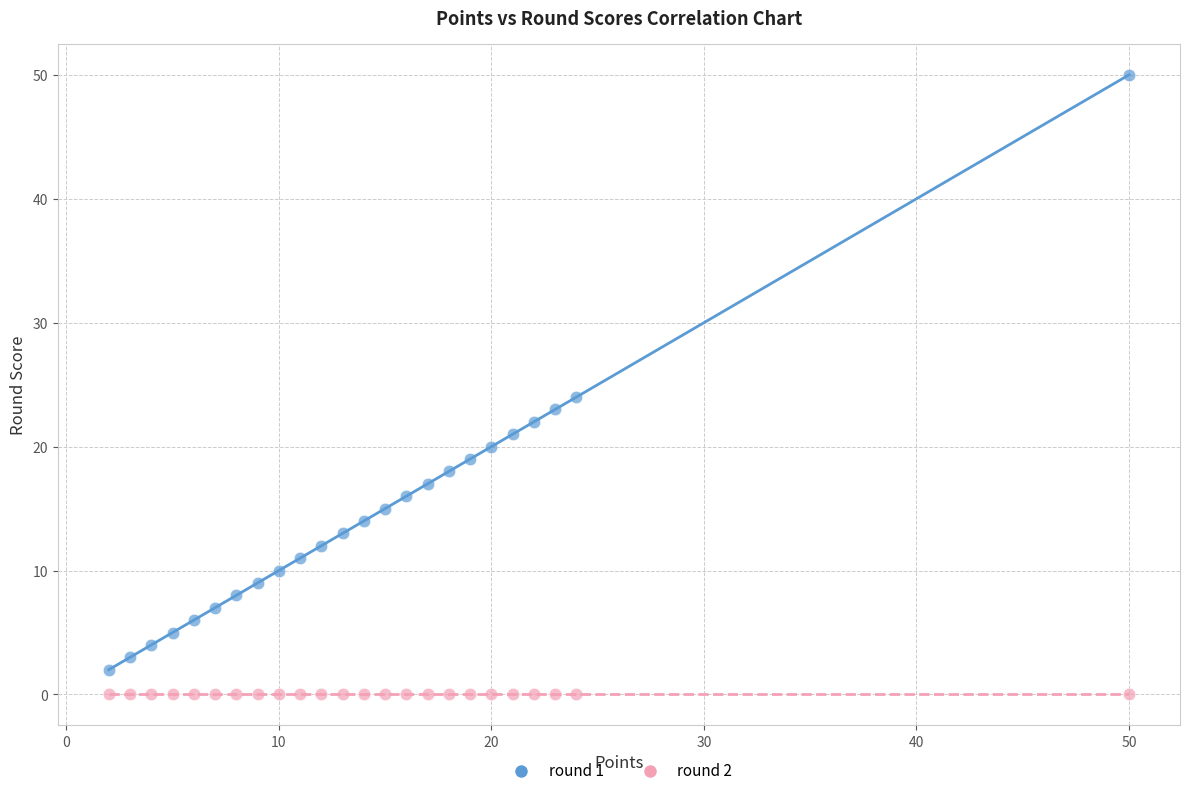

Which series reaches the minimum Y coordinate?

round 2